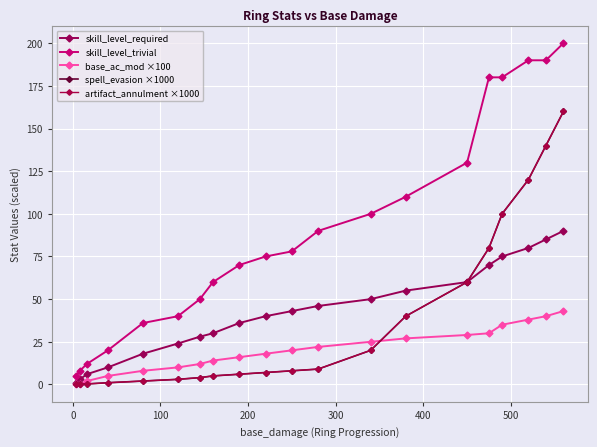

Does the chart have visible grid lines?

Yes